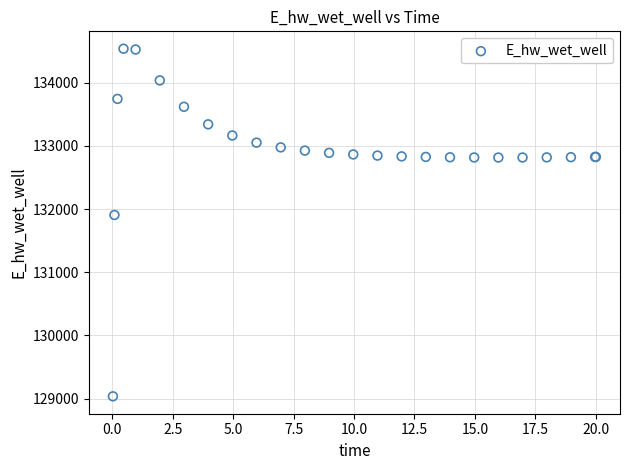

What Y value in the scatter plot is closest to 131787?

131906.6